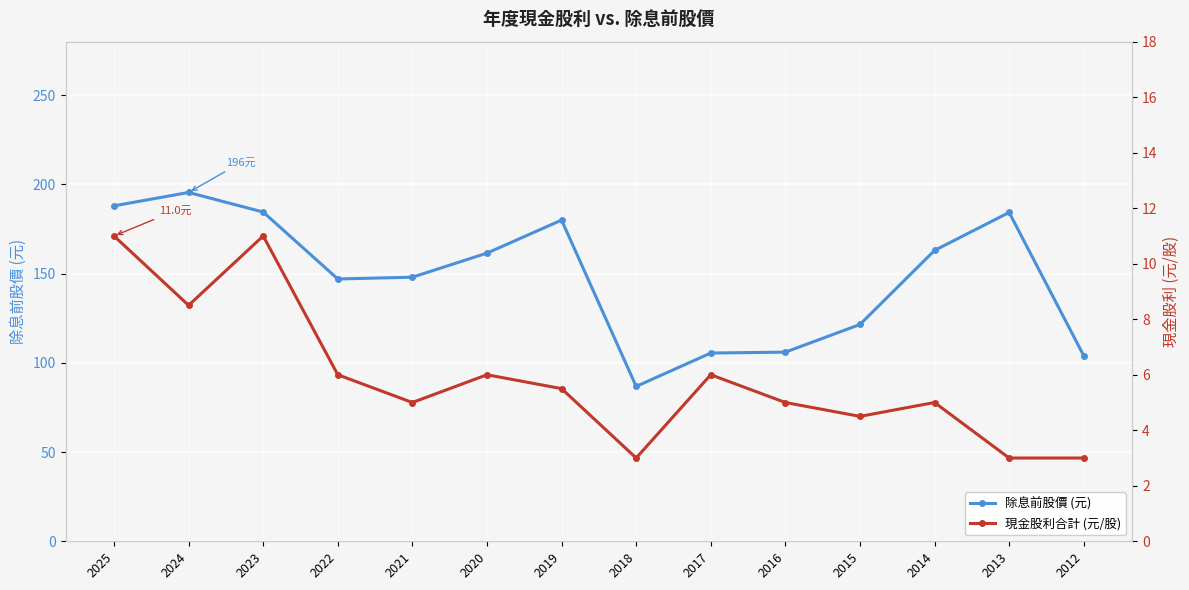

What is the maximum value for 除息前股價 (元)?

195.5